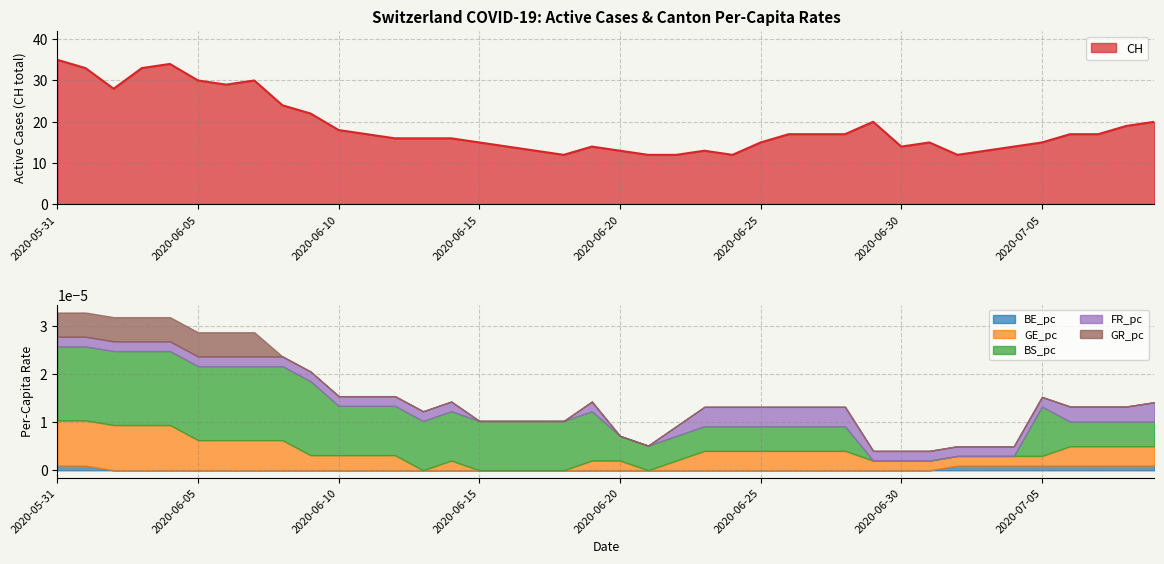

How many lines are shown in the chart?

6